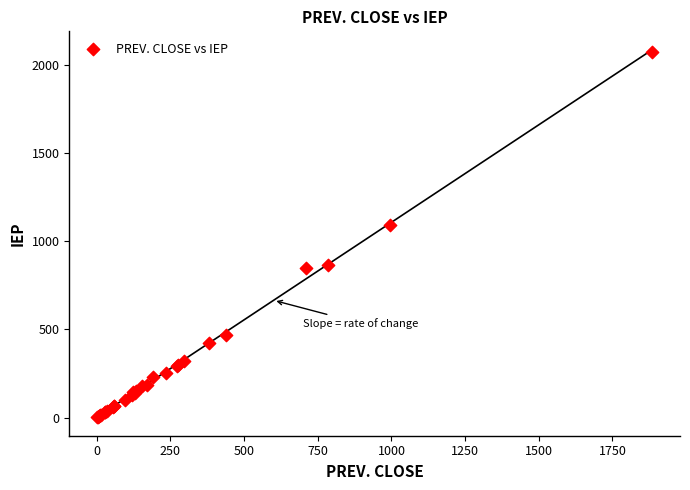

What Y value in the scatter plot is closest to 1037?

1093.1